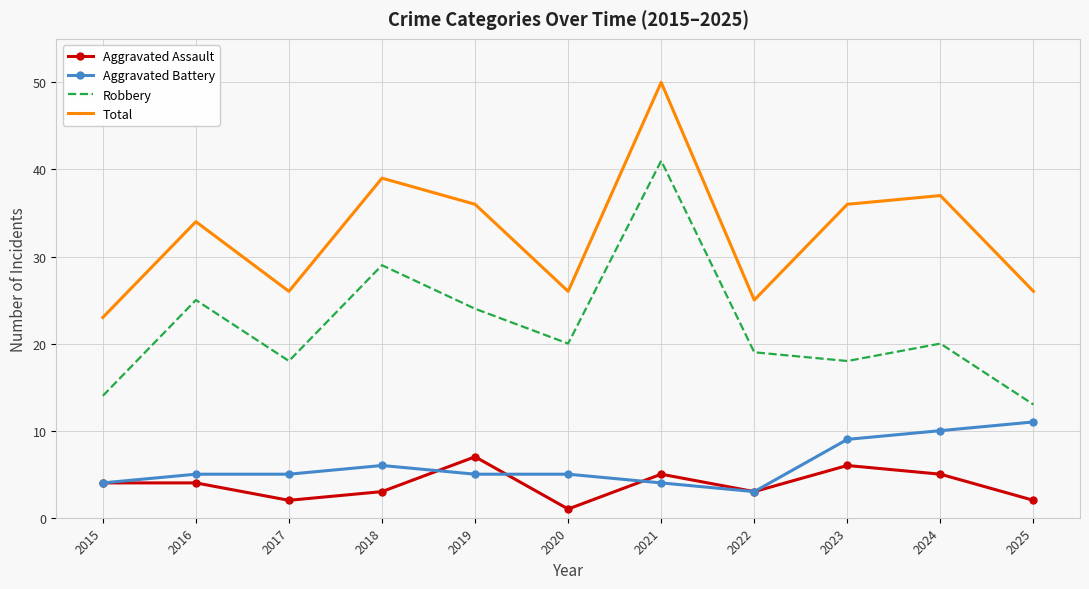

Reading left to right, extract all data points from this chart.

Aggravated Assault: 4	4	2	3	7	1	5	3	6	5	2
Aggravated Battery: 4	5	5	6	5	5	4	3	9	10	11
Robbery: 14	25	18	29	24	20	41	19	18	20	13
Total: 23	34	26	39	36	26	50	25	36	37	26